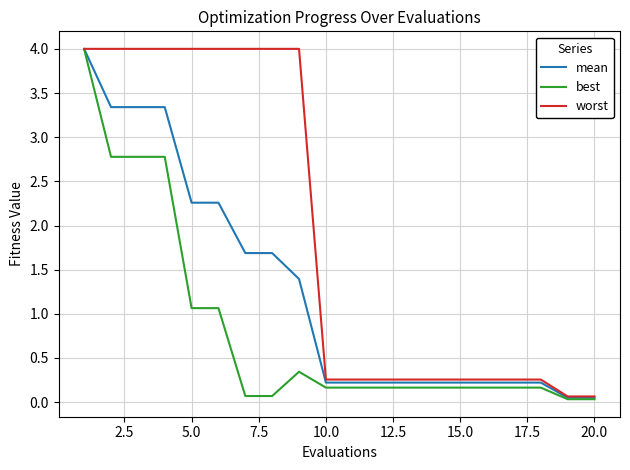

Which series has the largest total across all categories?

worst